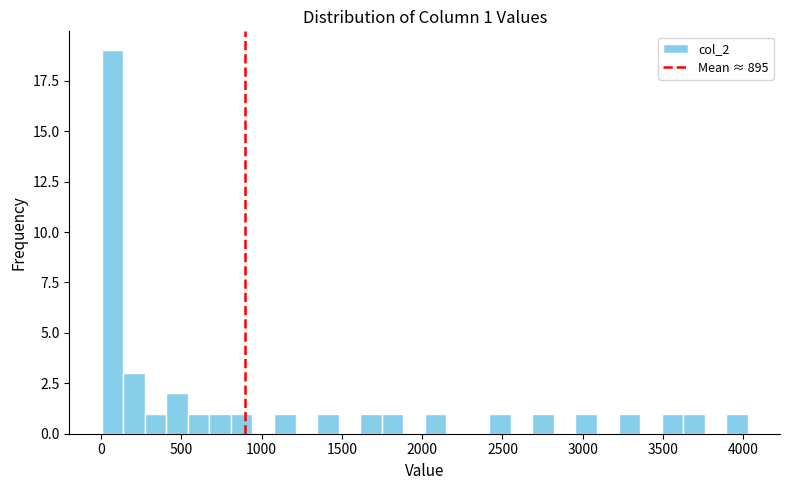

Read against the x-axis, roughly where is the centre of the tallest bar?

50